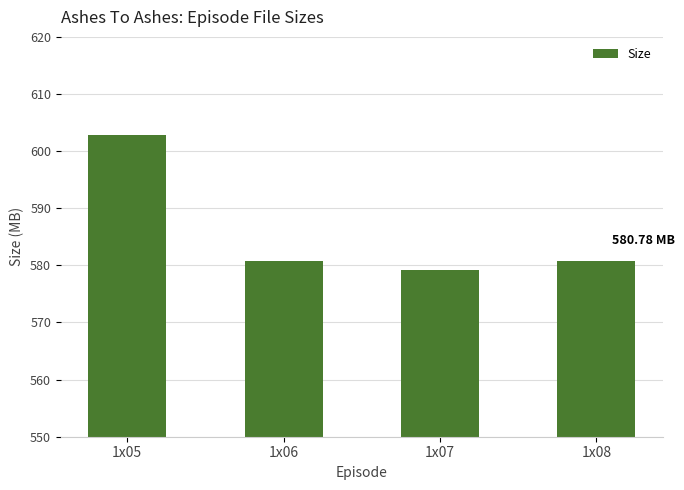

How many series are shown in this chart?

1